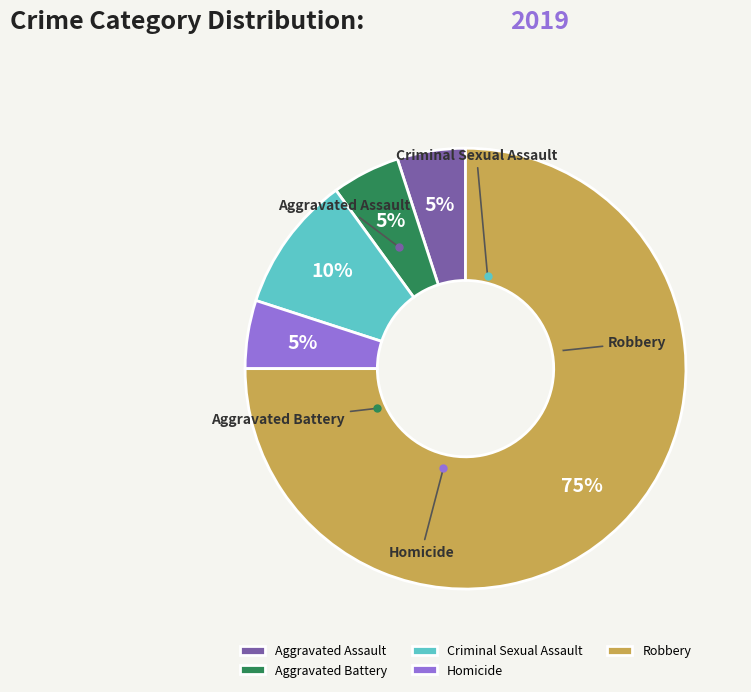

To the nearest percent, what is the combined percentage of Criminal Sexual Assault and Aggravated Battery?

15%